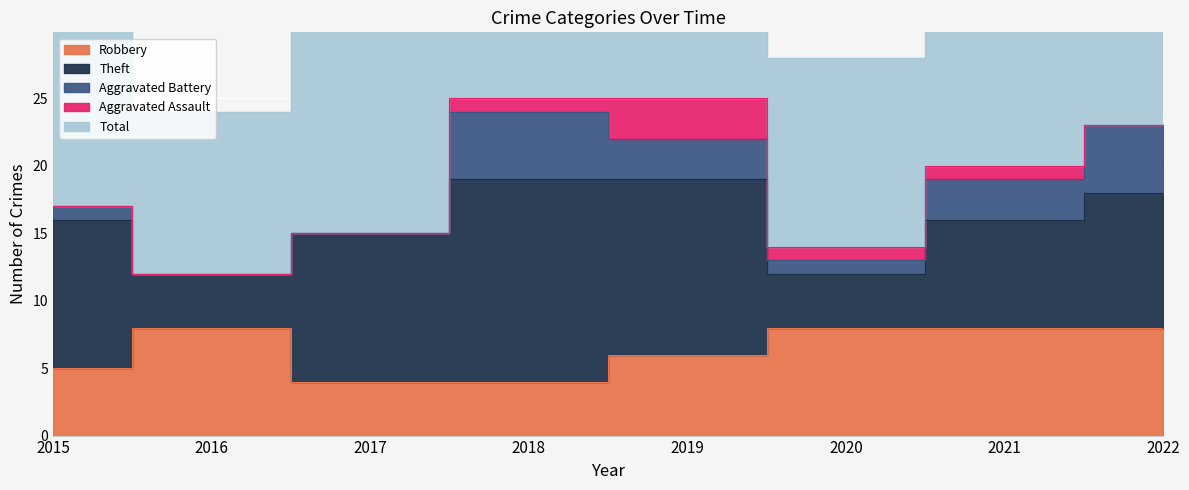

How many positive values does the Aggravated Assault series have?

4